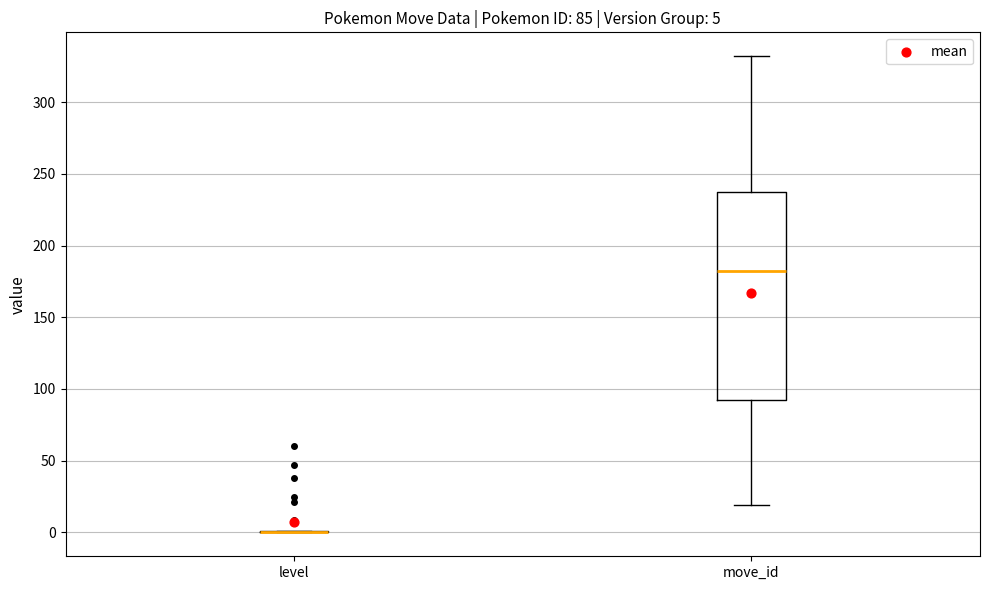

Comparing the boxes themselves (not the whiskers), which one is the tallest?

move_id